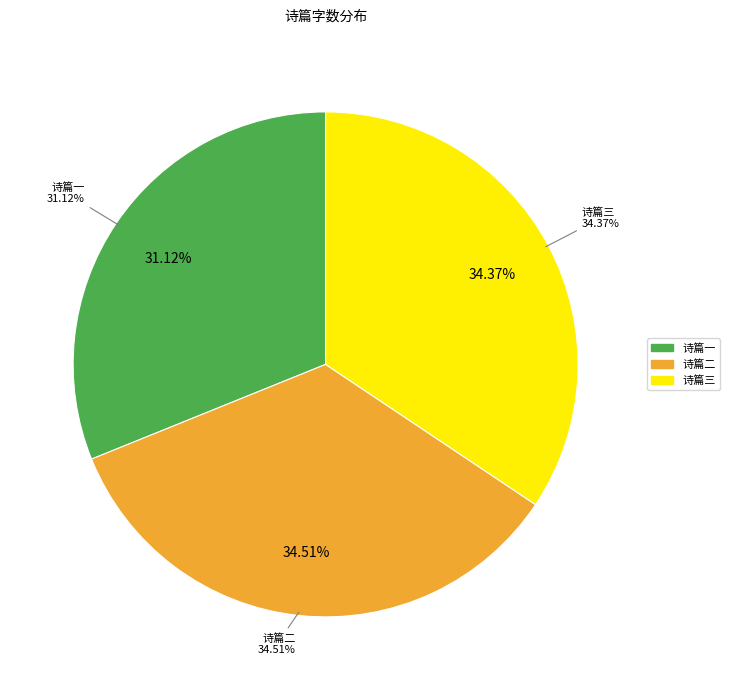

Does any single category account for the majority?

No